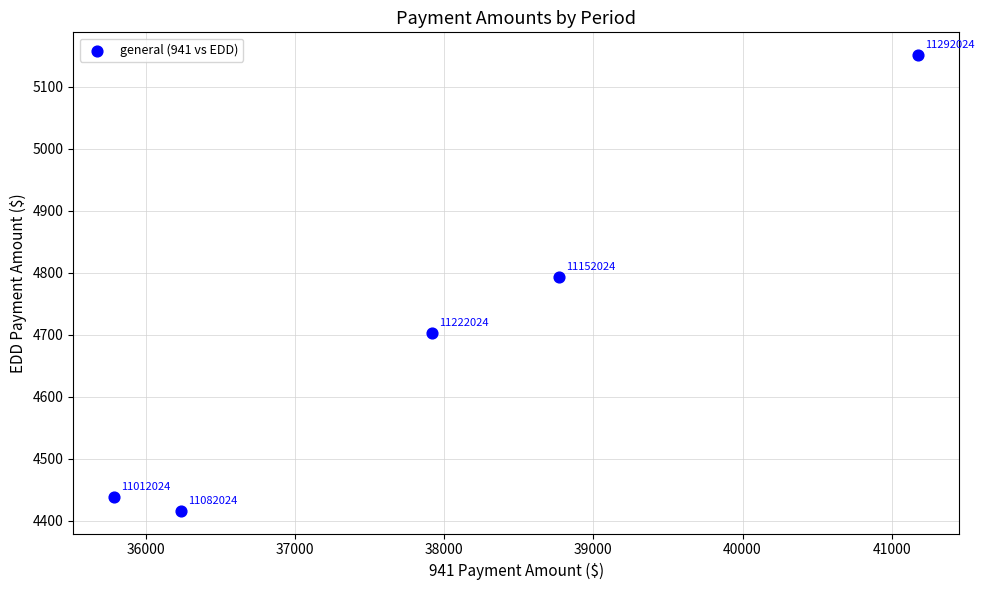

What Y value in the scatter plot is closest to 4783?

4793.7